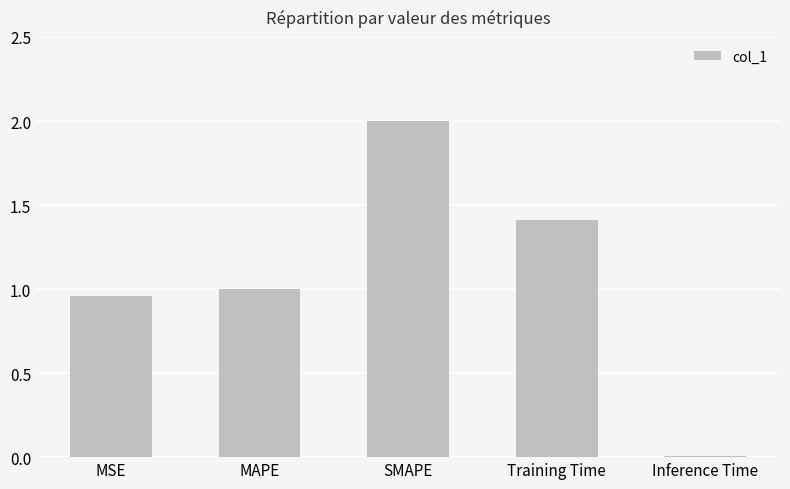

What position from the left is Training Time?

4